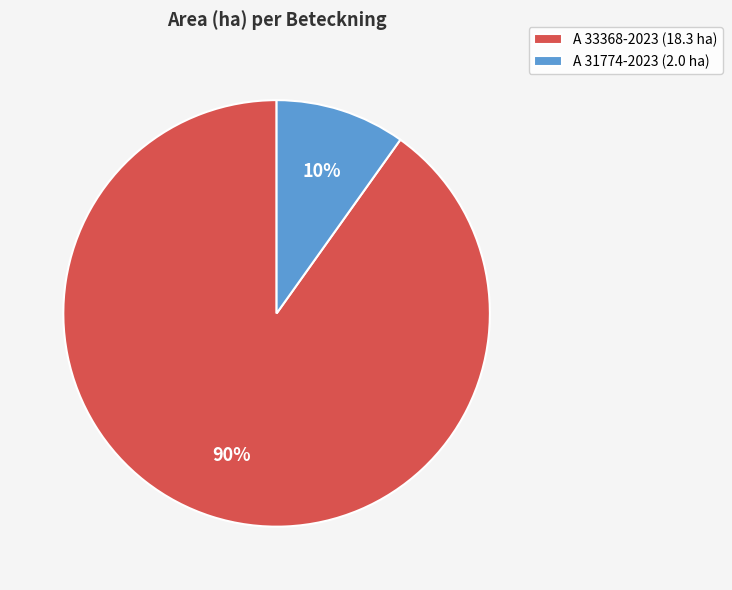

Does A 33368-2023 account for over 50% of the chart?

Yes